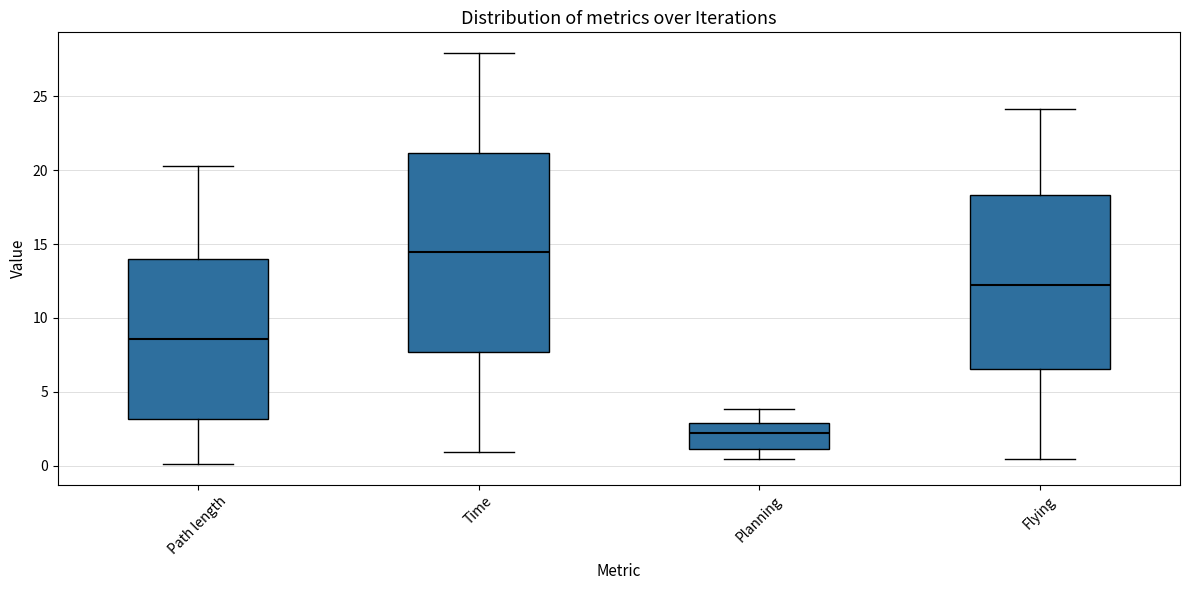

Reading left to right, read every box against the y-axis: the position of its median line, the range the box covers, and the ends of its whiskers. The values are not printed on the chart, so give them approximately, as read against the axis.

Path length: median 8.5, box 3.0 to 14.0, whiskers 0.0 to 20.5
Time: median 14.5, box 7.5 to 21.0, whiskers 1.0 to 28.0
Planning: median 2.0, box 1.0 to 3.0, whiskers 0.5 to 4.0
Flying: median 12.5, box 6.5 to 18.5, whiskers 0.5 to 24.0